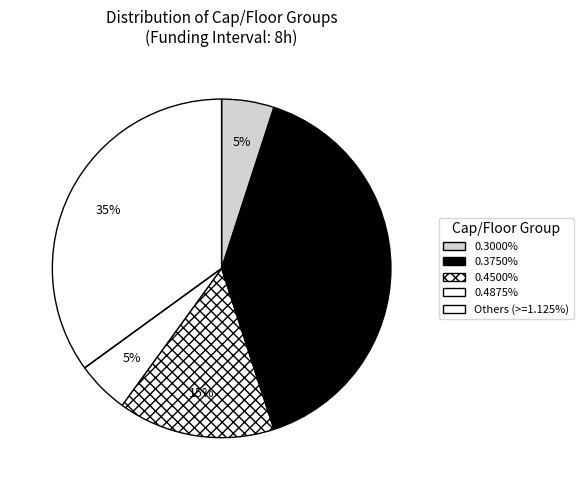

Count the number of slices in the pie.

5